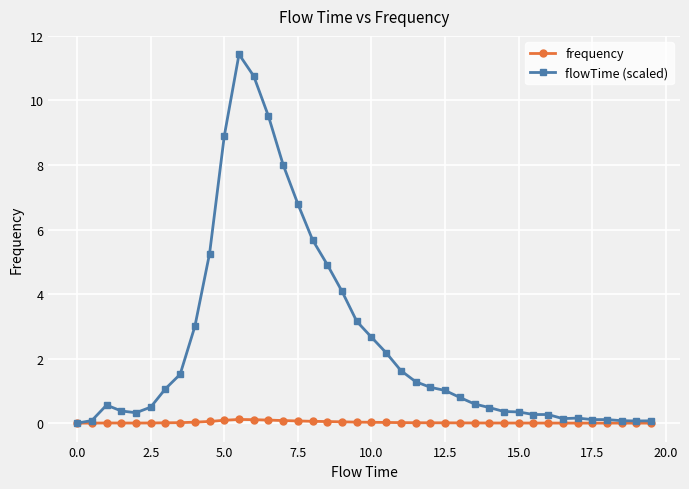

Does the chart display data point markers on the line(s)?

Yes